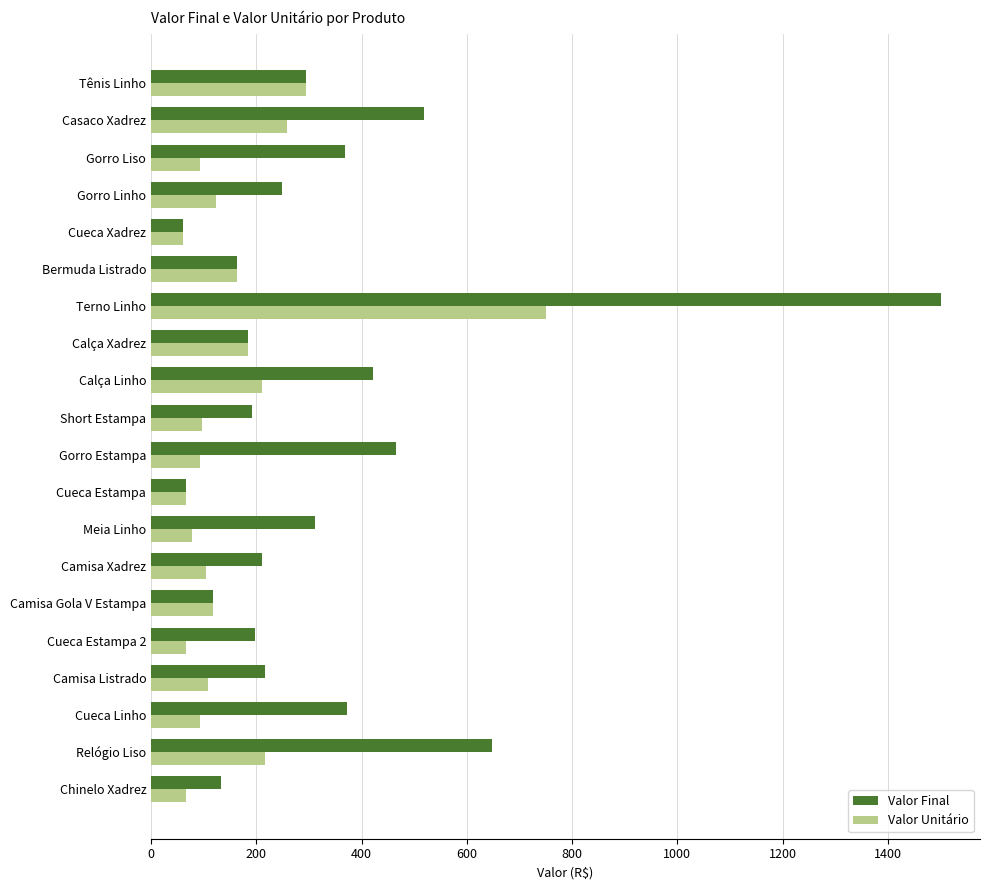

At which category is the sum across all series the highest?

Terno Linho